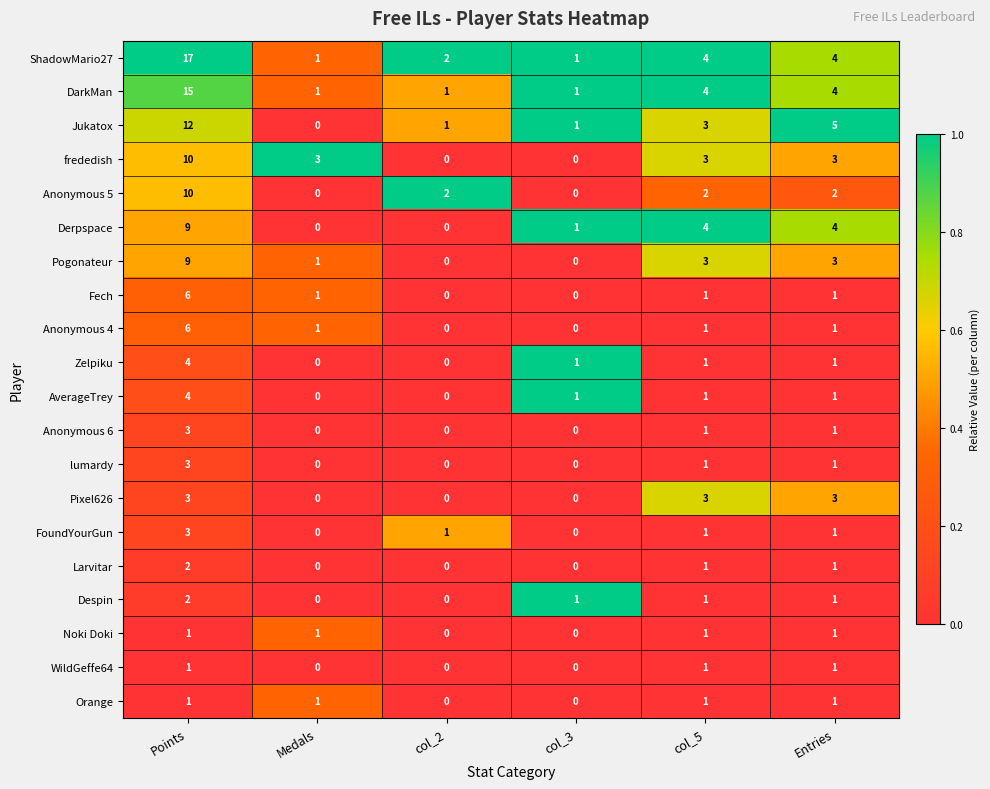

What is the spread (max minus min) of values at Points?

16